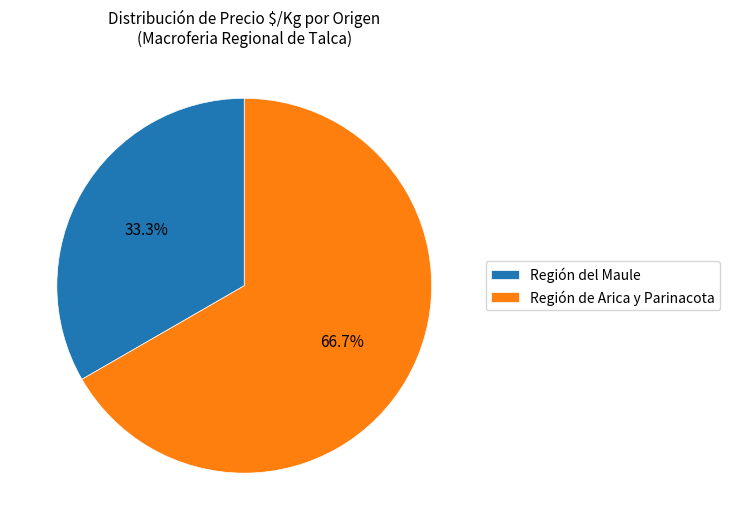

Between Región del Maule and Región de Arica y Parinacota, which is larger?

Región de Arica y Parinacota